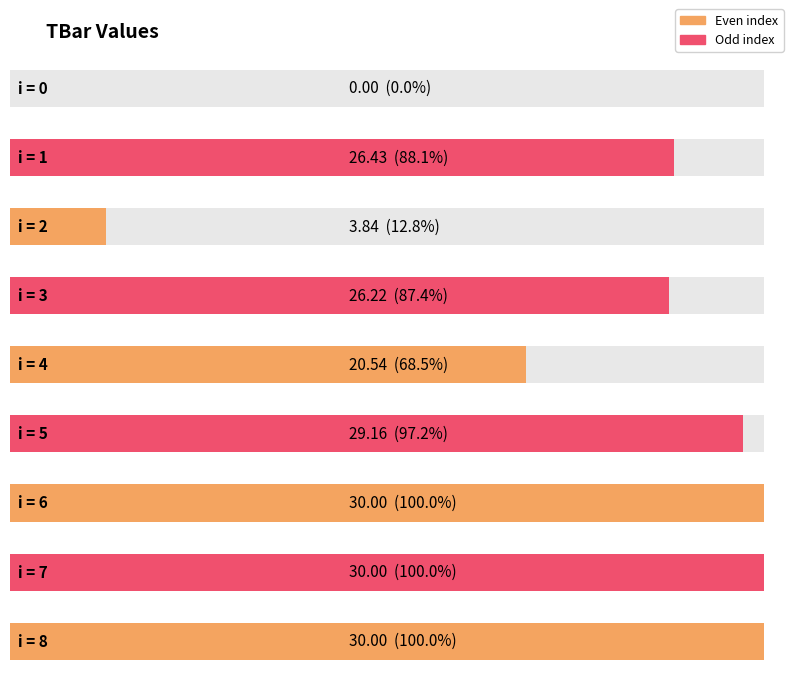

Reading right to left, list all the values displayed in this chart.

30.0	30.0	30.0	29.2	20.5	26.2	3.8	26.4	0.0